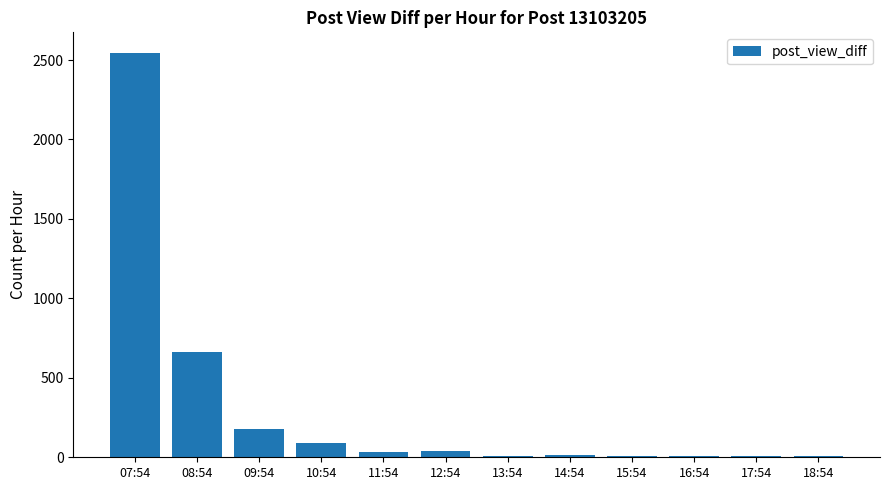

What is the change in value from 08:54 to 10:54?

-576